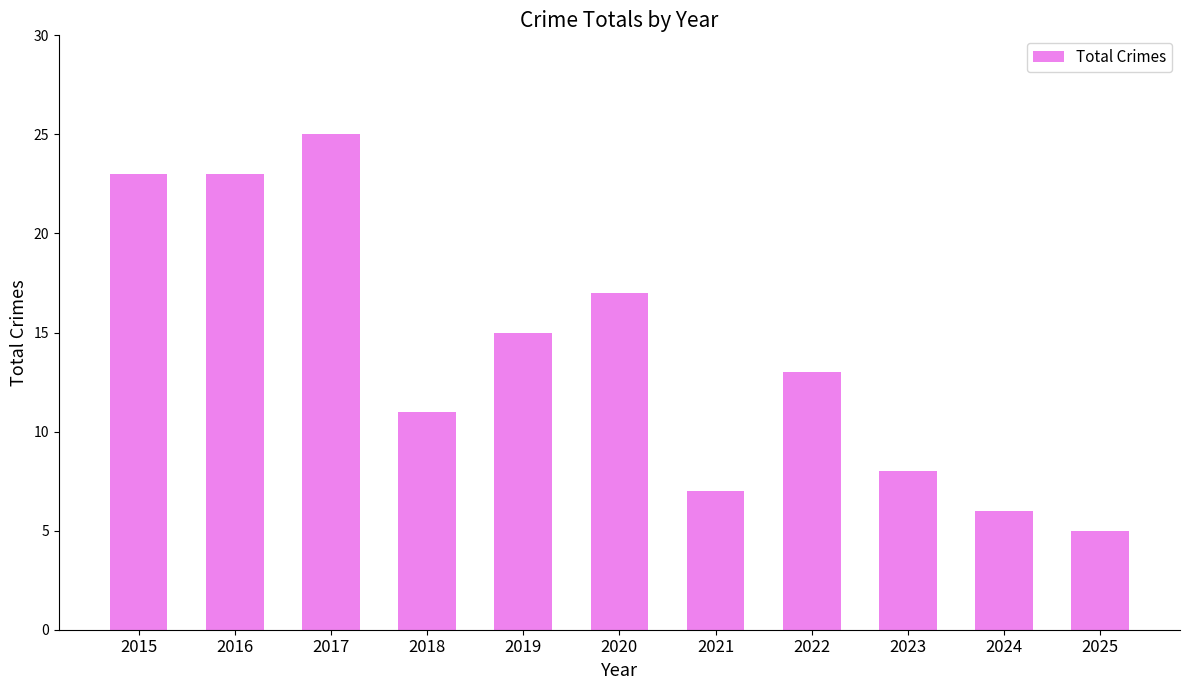

The value at 2025 is 5. True or false?

True